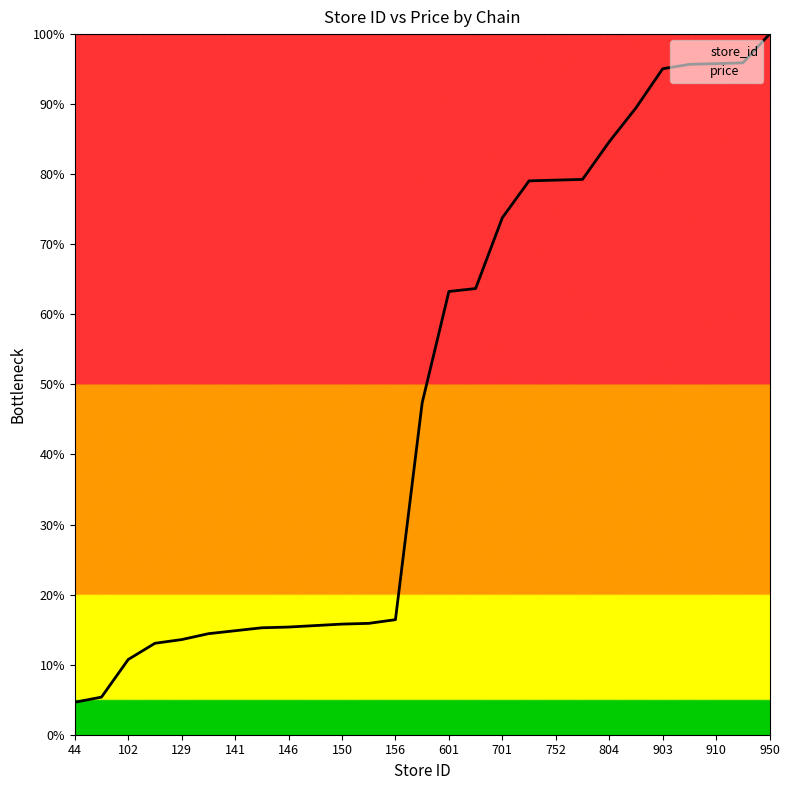

What are all the series names shown in the legend?

store_id, price